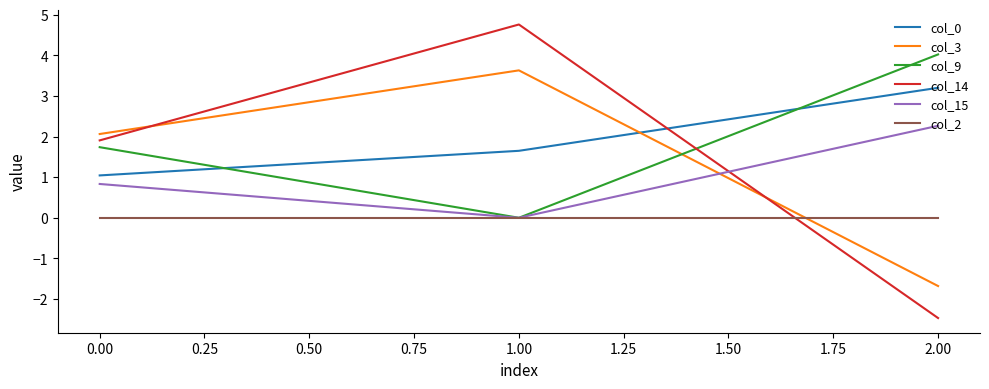

List the series in order of their peak value, lowest first.

col_2, col_15, col_0, col_3, col_9, col_14